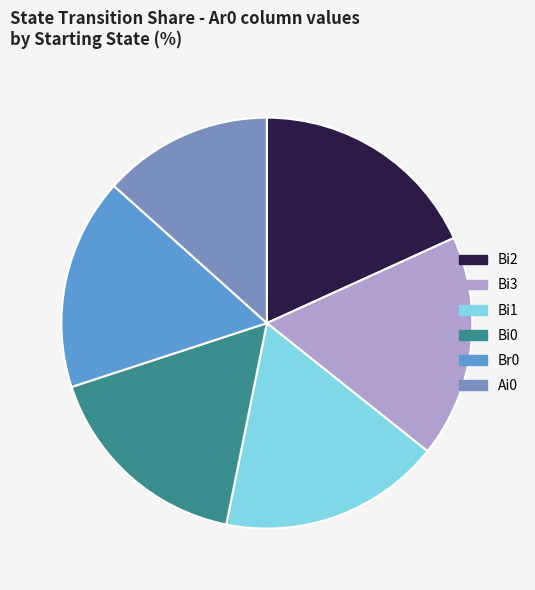

Which has a higher value, Ai0 or Br0?

Br0